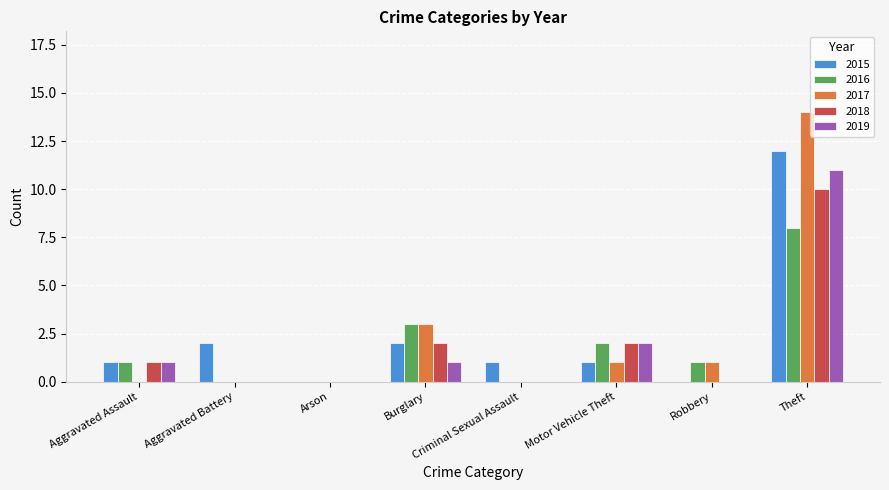

The value of 2017 at Aggravated Battery is 6. True or false?

False